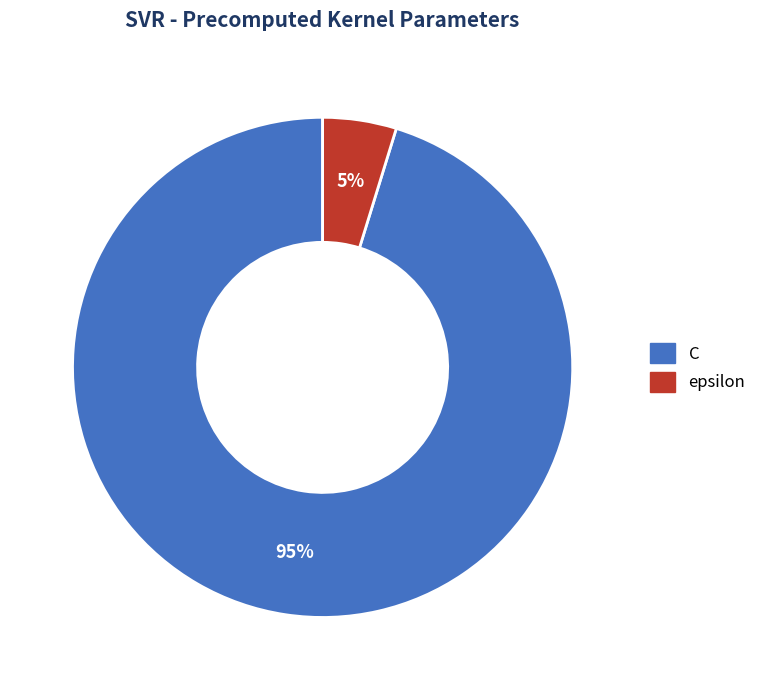

To the nearest percent, what is the difference between the largest and smallest slice percentages?

90%